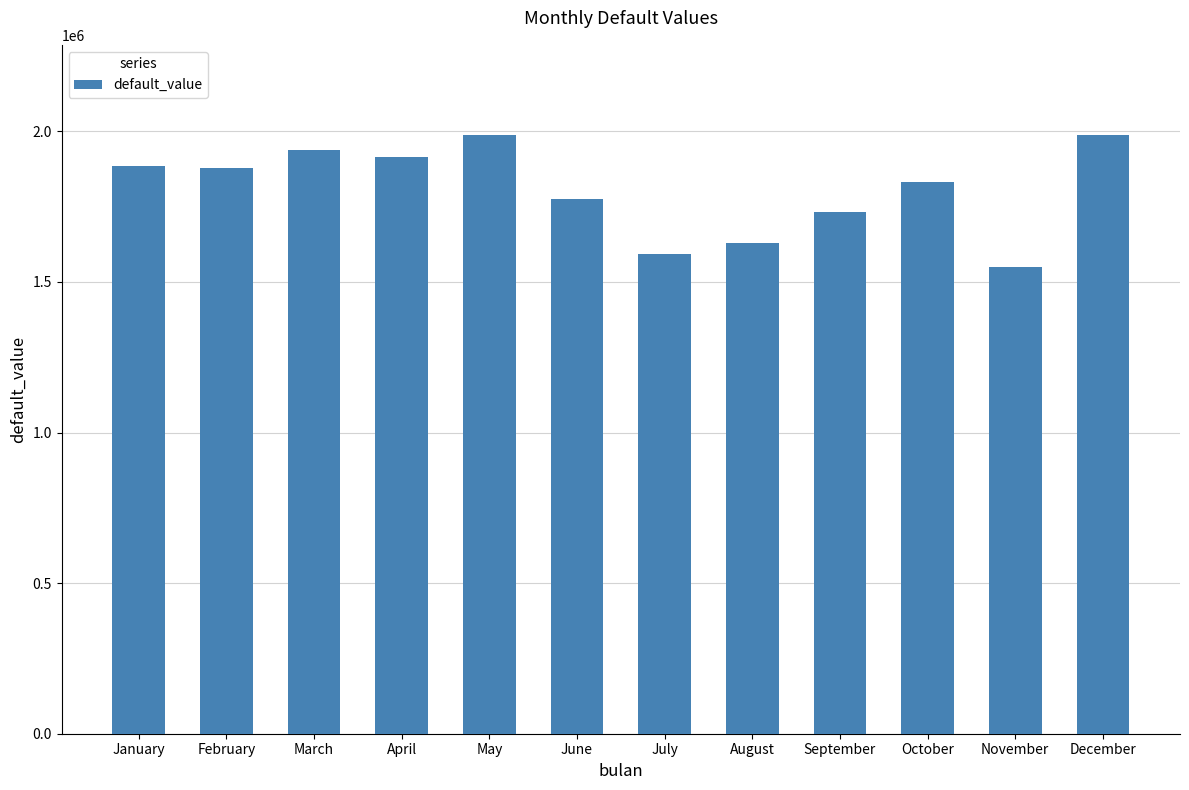

What is the difference between the second highest and minimum values?

438529